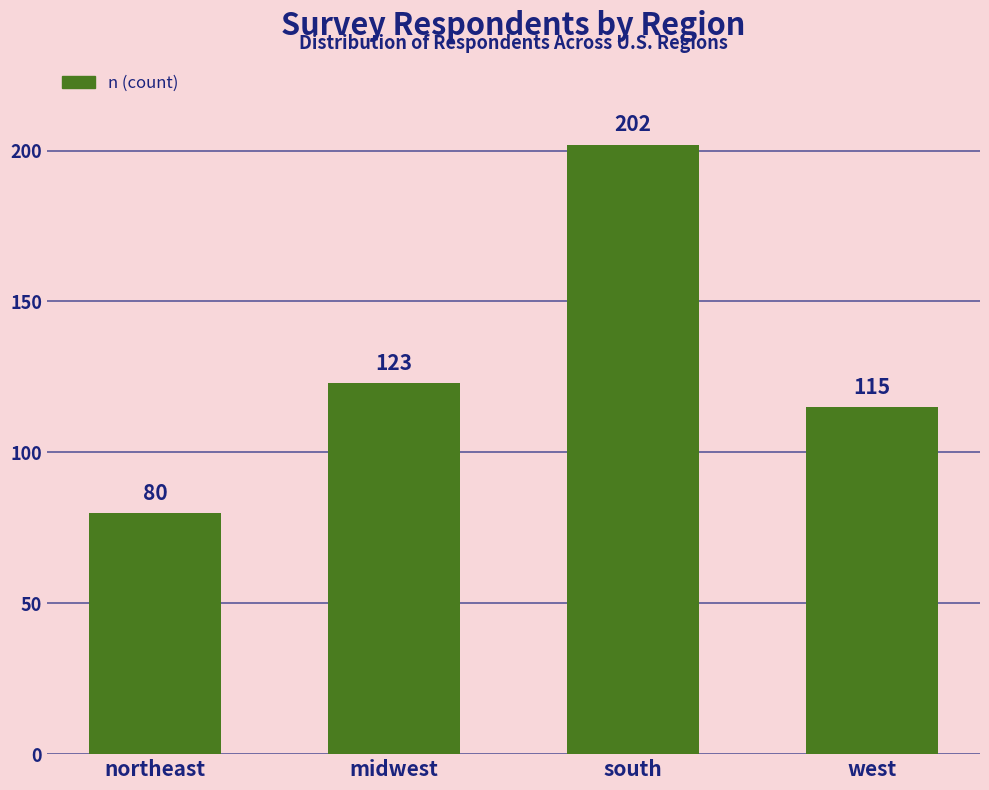

Reading left to right, what are all the values shown in this chart?

northeast=80	midwest=123	south=202	west=115